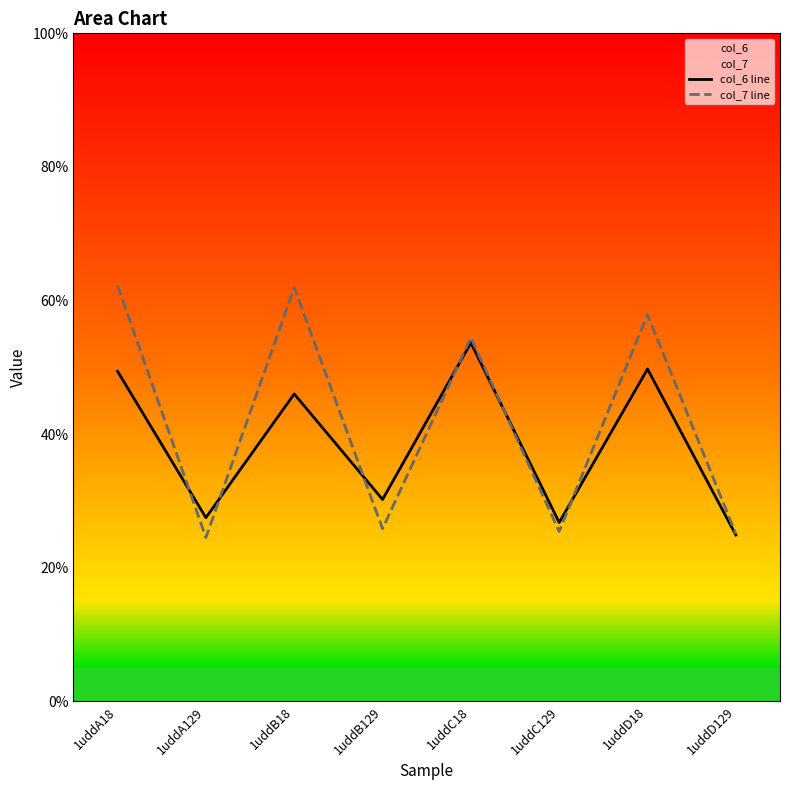

Rank the series by their maximum value, from highest to lowest.

col_7 line, col_6 line